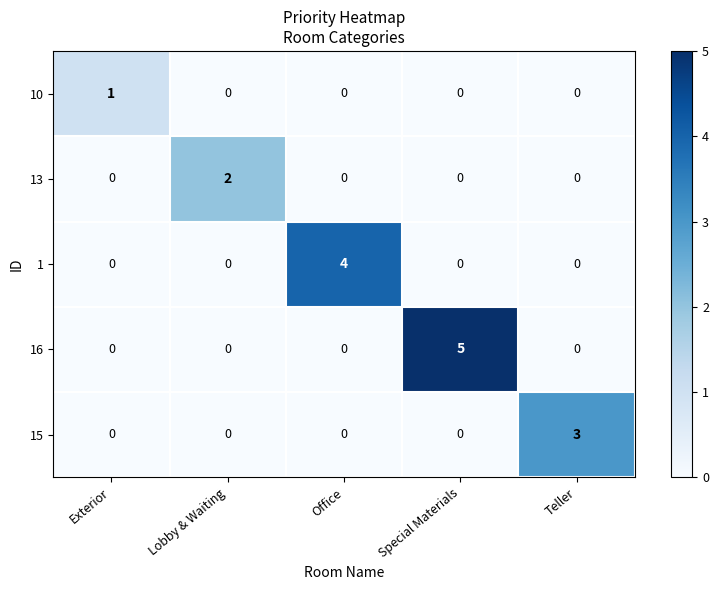

Reading right to left, what are all the values shown in this chart?

10: 0	0	0	0	1
13: 0	0	0	2	0
1: 0	0	4	0	0
16: 0	5	0	0	0
15: 3	0	0	0	0